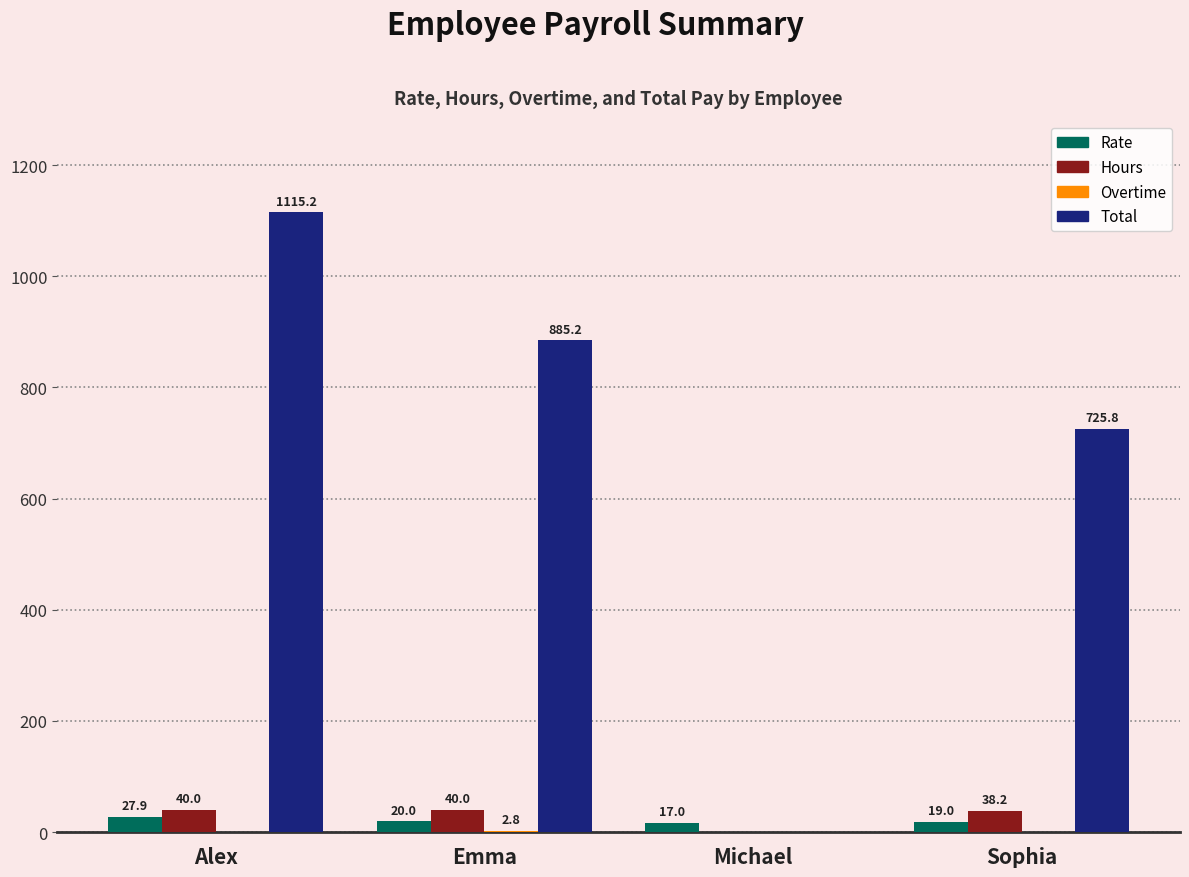

Which series has the largest total across all categories?

Total